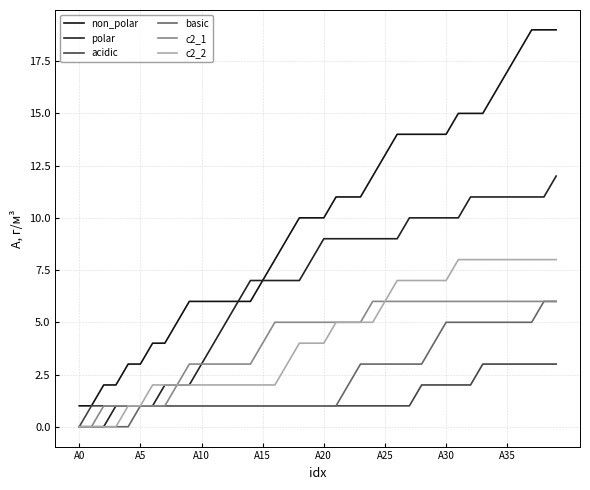

What is the difference between the maximum and minimum values in the basic series?

6